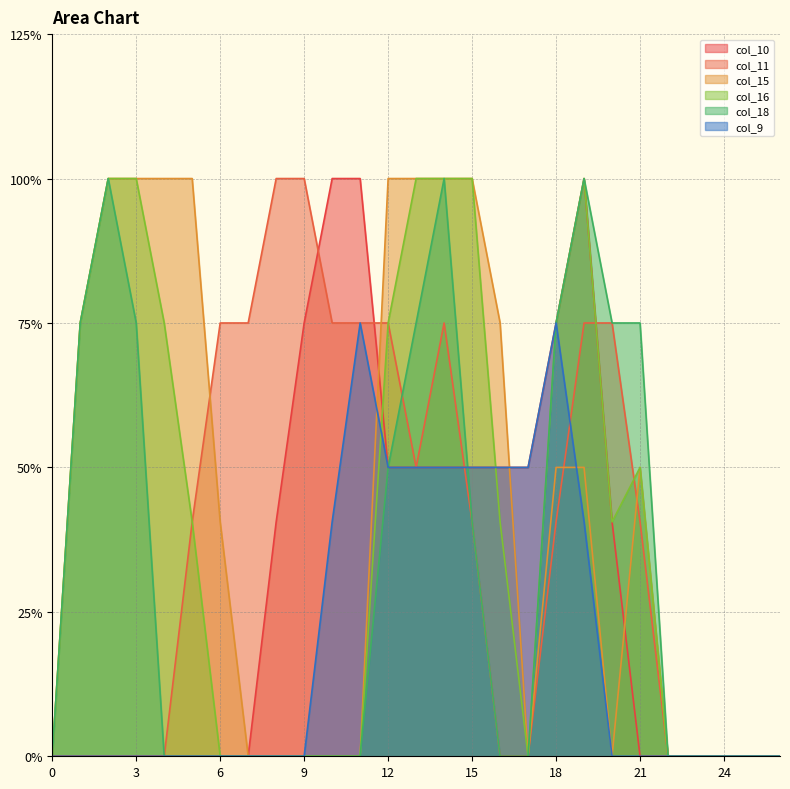

Which series changed the most between 24 and 25?

col_10